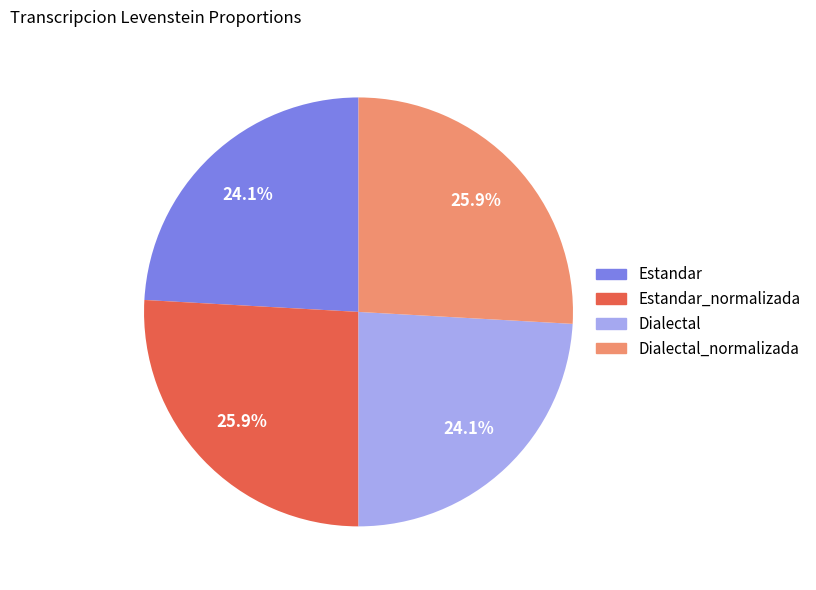

Is there any slice that represents more than half of the pie?

No